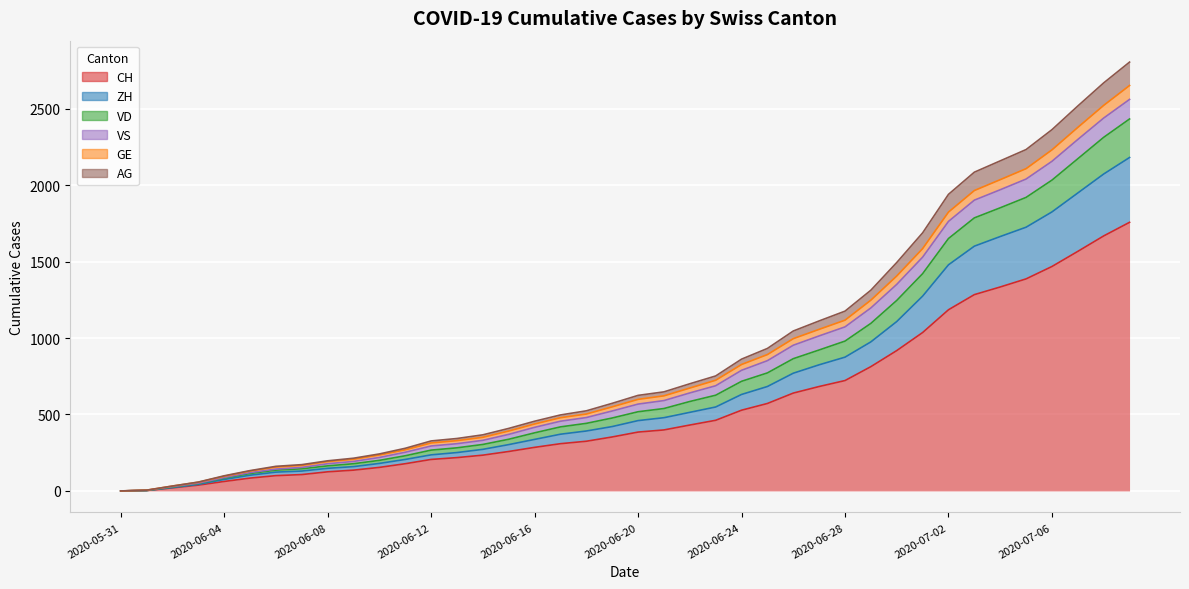

True or false: GE and VD intersect in this chart.

False